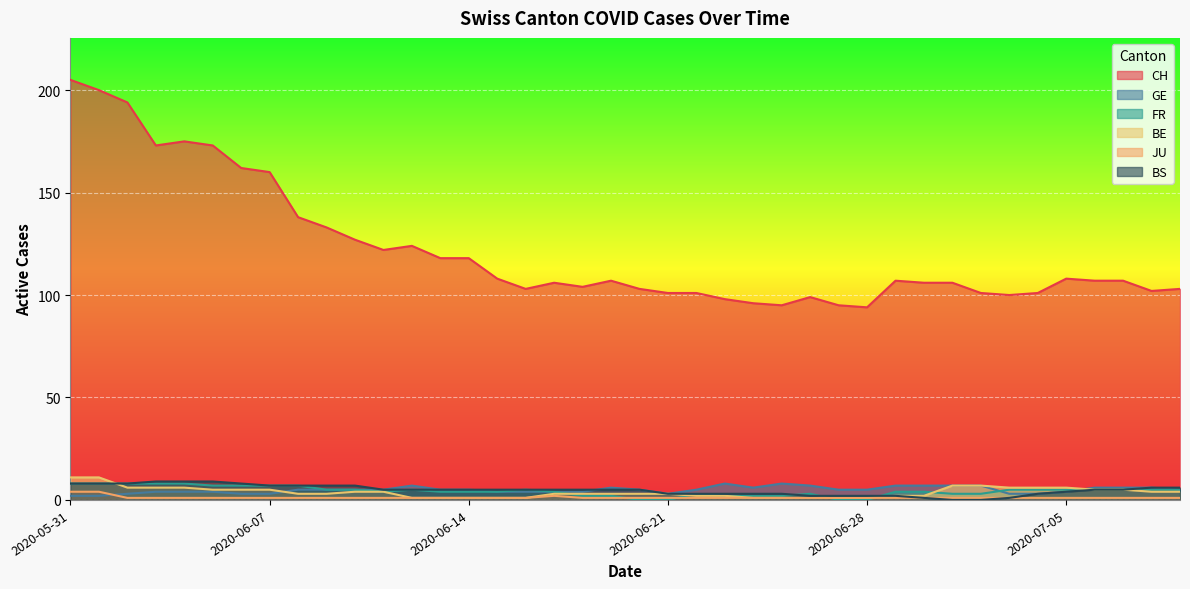

List the series in order of their peak value, highest first.

CH, BE, BS, GE, FR, JU